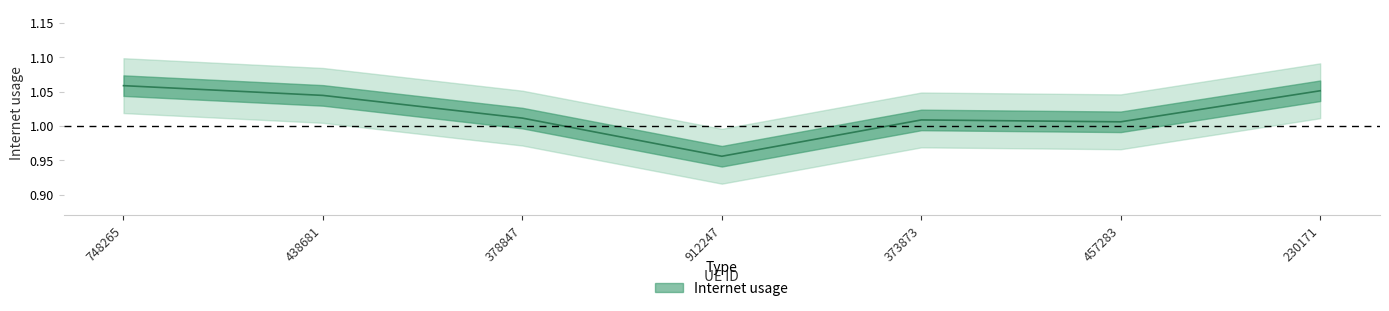

What is the label of the 6th point from the left?

457283